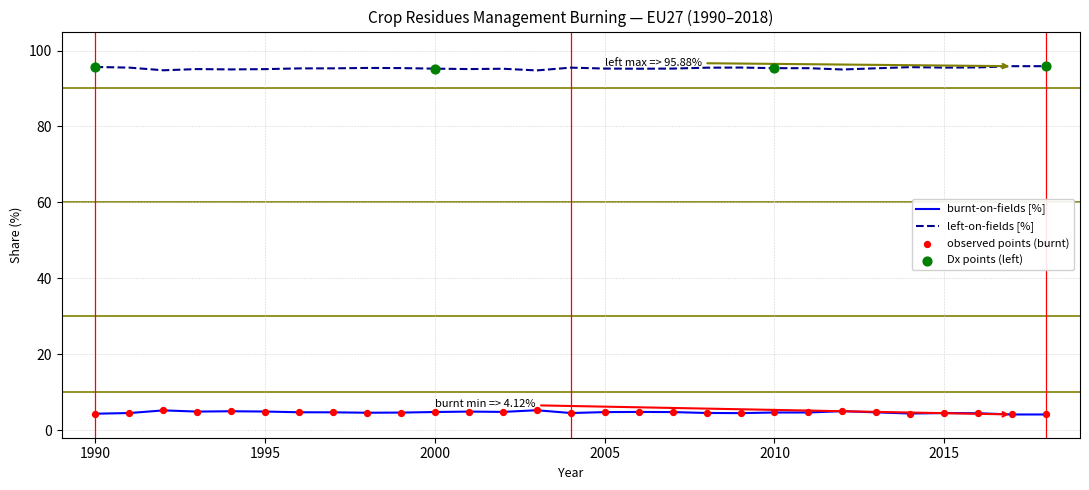

At how many categories does at least one series exceed 84?

29